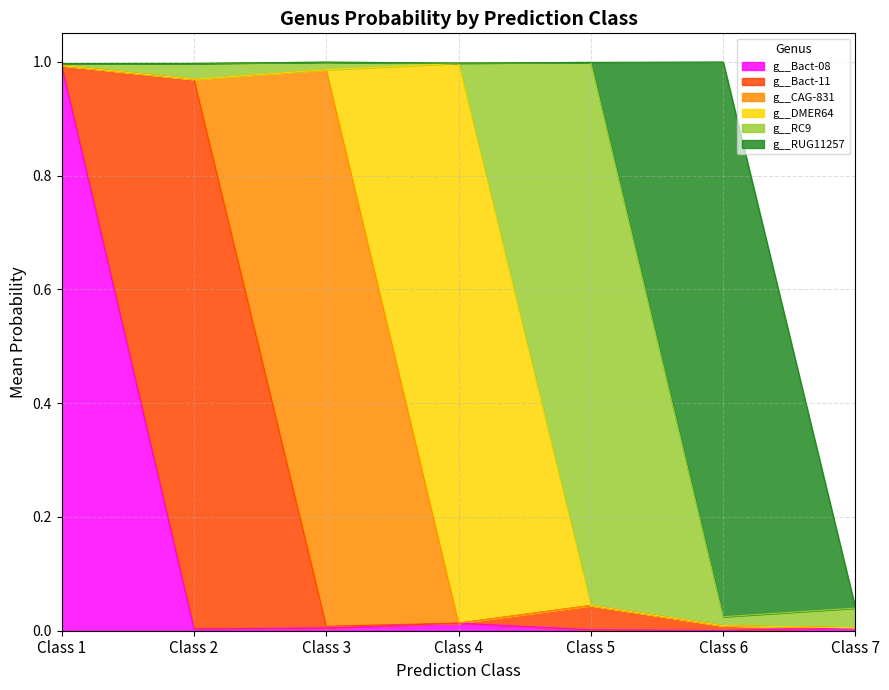

What are all the series names shown in the legend?

g__Bact-08, g__Bact-11, g__CAG-831, g__DMER64, g__RC9, g__RUG11257